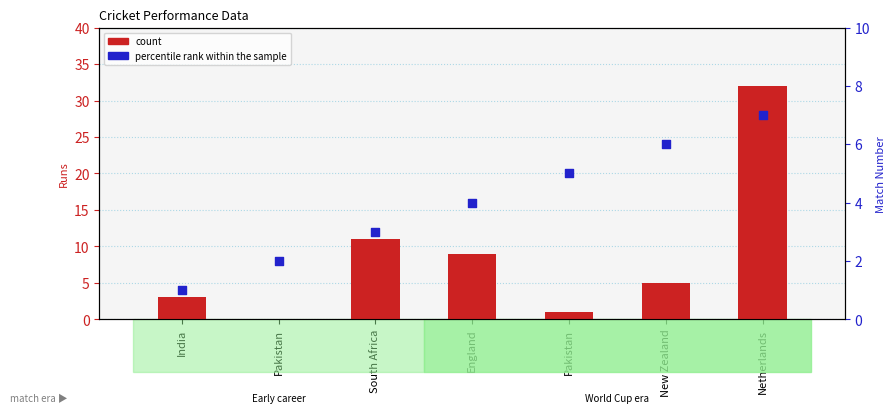

Which series contains the highest Y value?

count